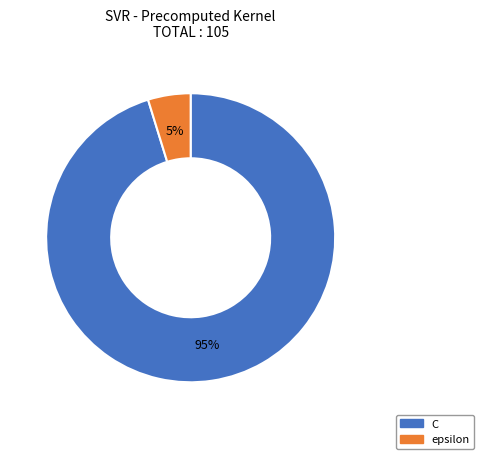

What is the smallest slice in the pie chart?

epsilon